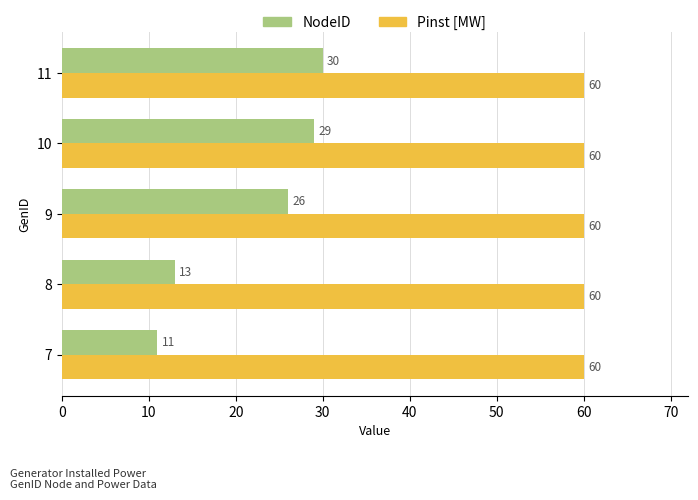

What is the average value of the Pinst [MW] series?

60